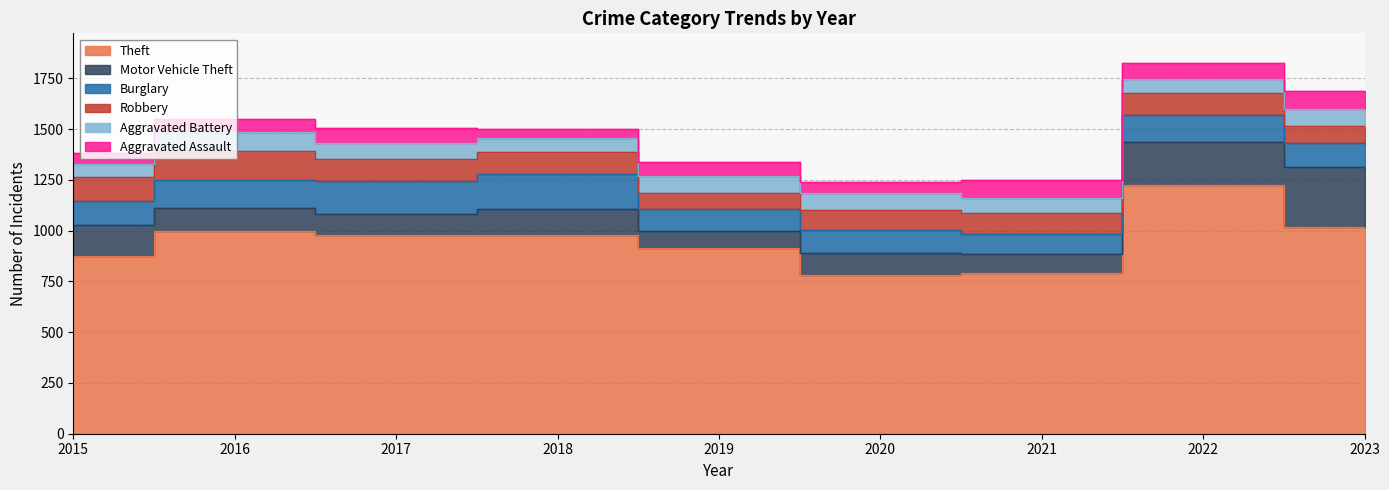

What are all the series names shown in the legend?

Theft, Motor Vehicle Theft, Burglary, Robbery, Aggravated Battery, Aggravated Assault